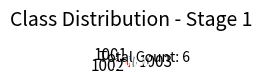

Does 1002 account for over 50% of the chart?

No